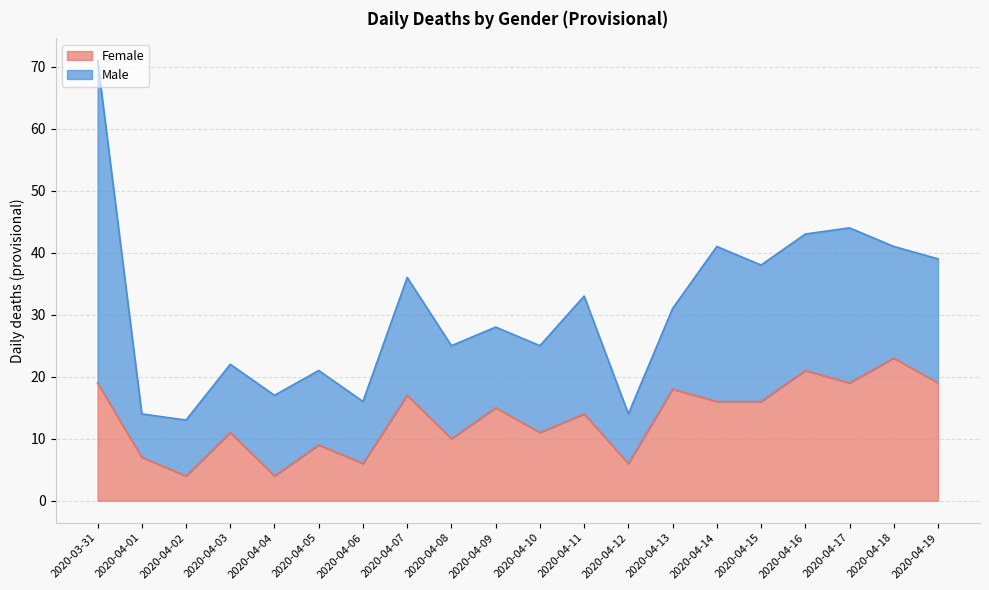

Which has a higher value, 2020-03-31 or 2020-04-16?

2020-04-16